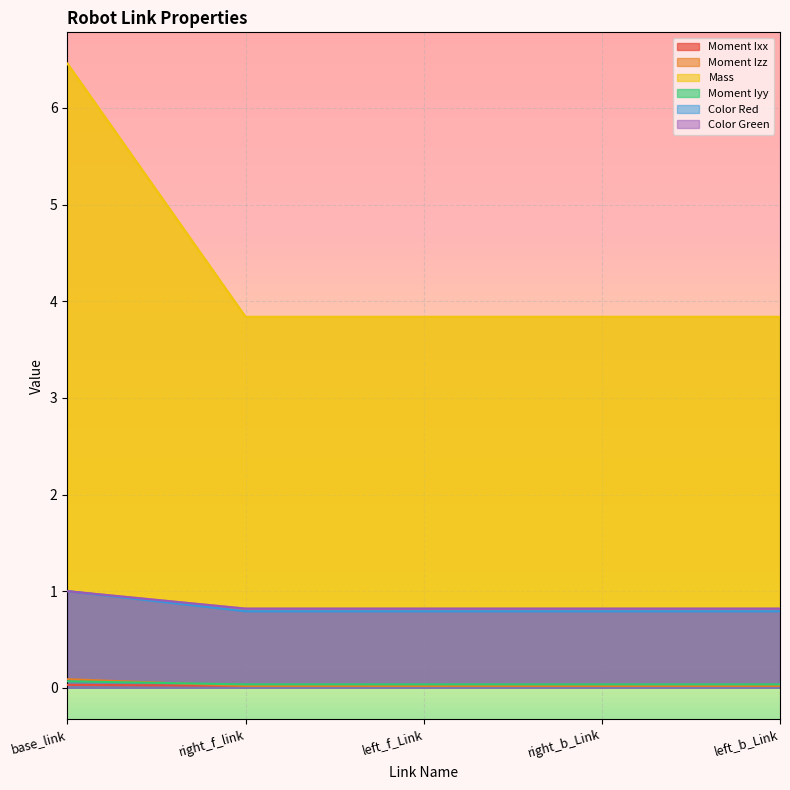

Count the number of data series in this chart.

6